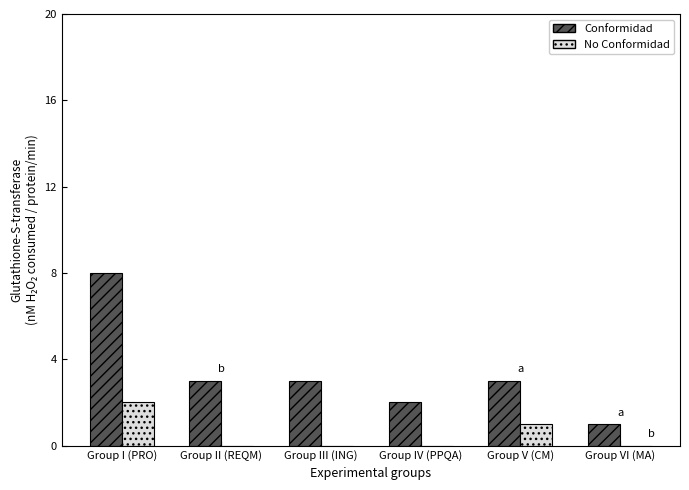

How many series are shown in this chart?

2